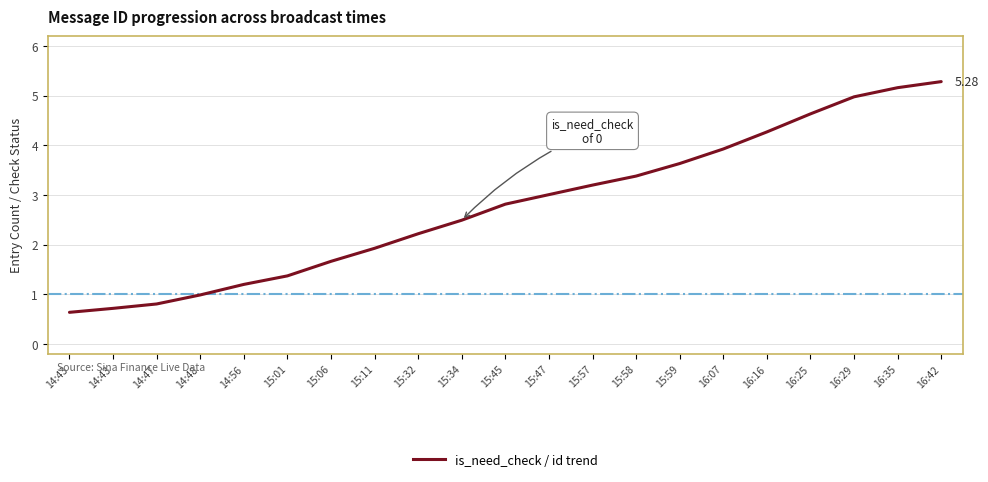

Is this an area chart (filled region under the line)?

No